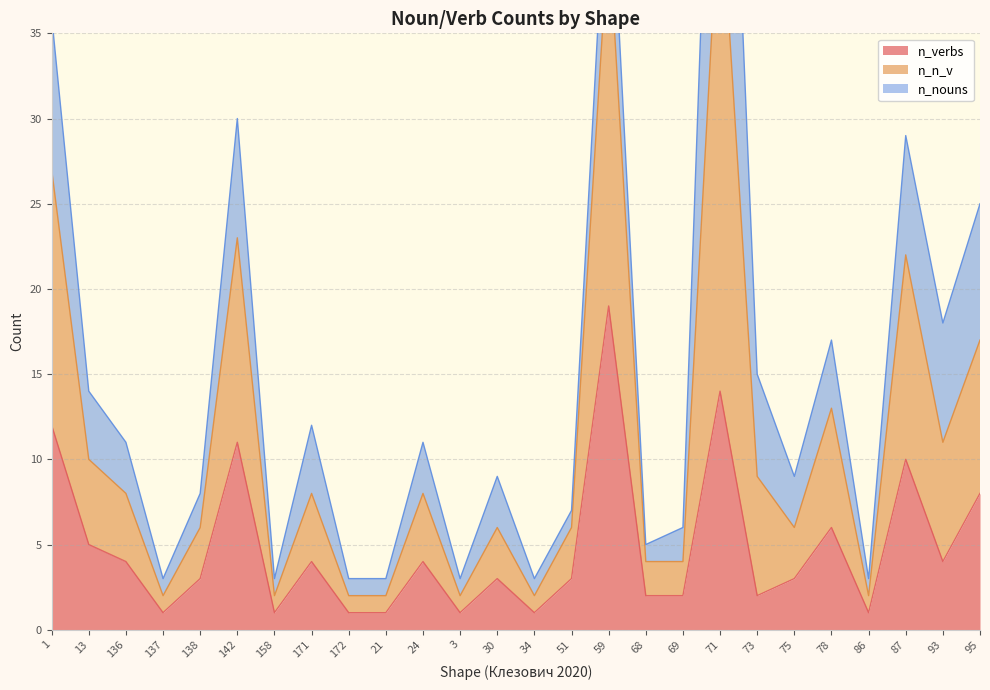

Is it true that n_verbs equals 1 at 3?

True